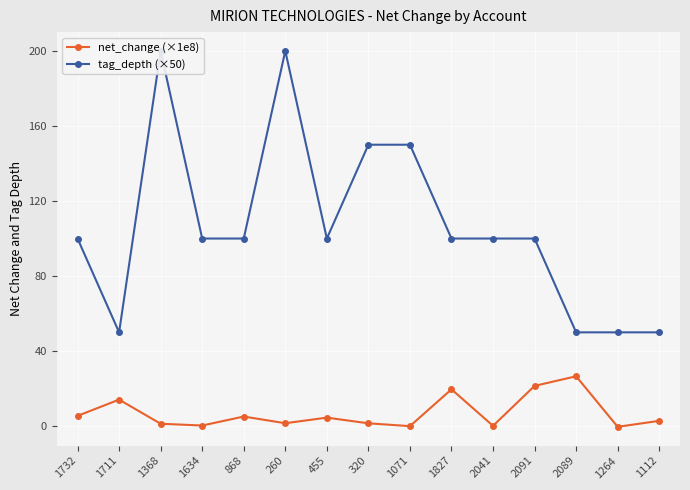

The value of tag_depth (×50) at 260 is 200.0. True or false?

True